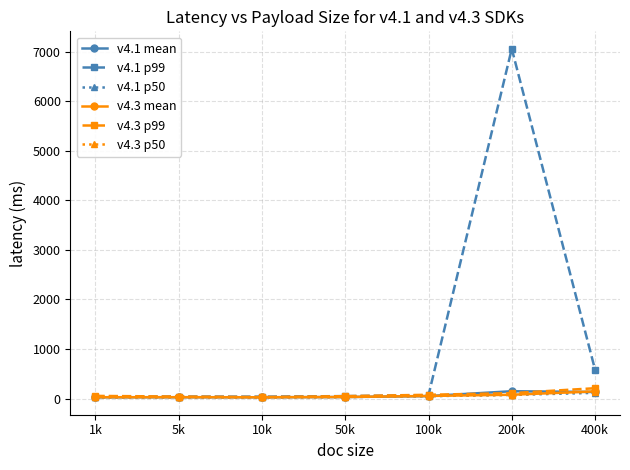

At which category is the sum across all series the highest?

200k